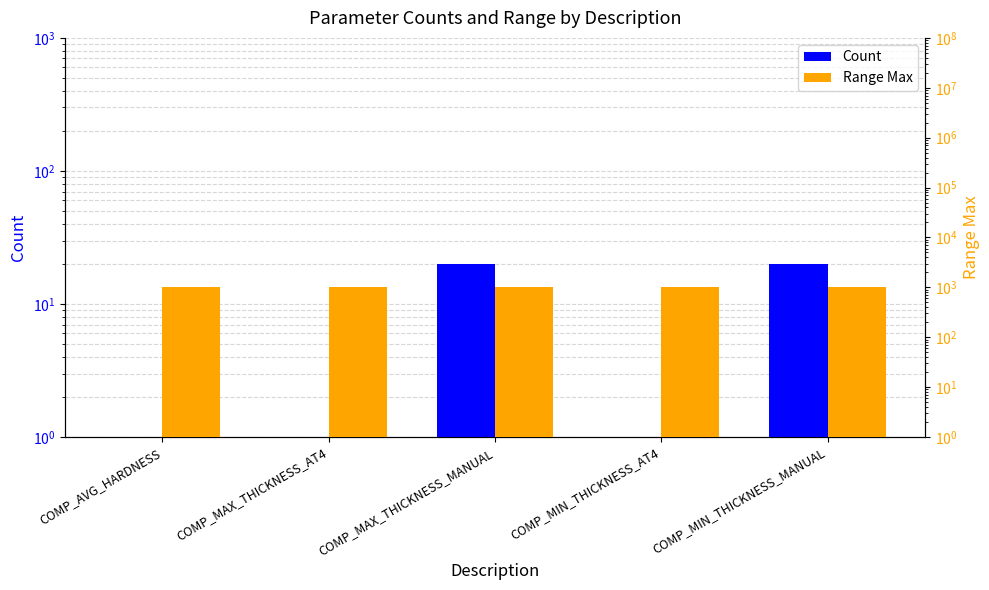

Rank the series by their average value, from highest to lowest.

Range Max, Count